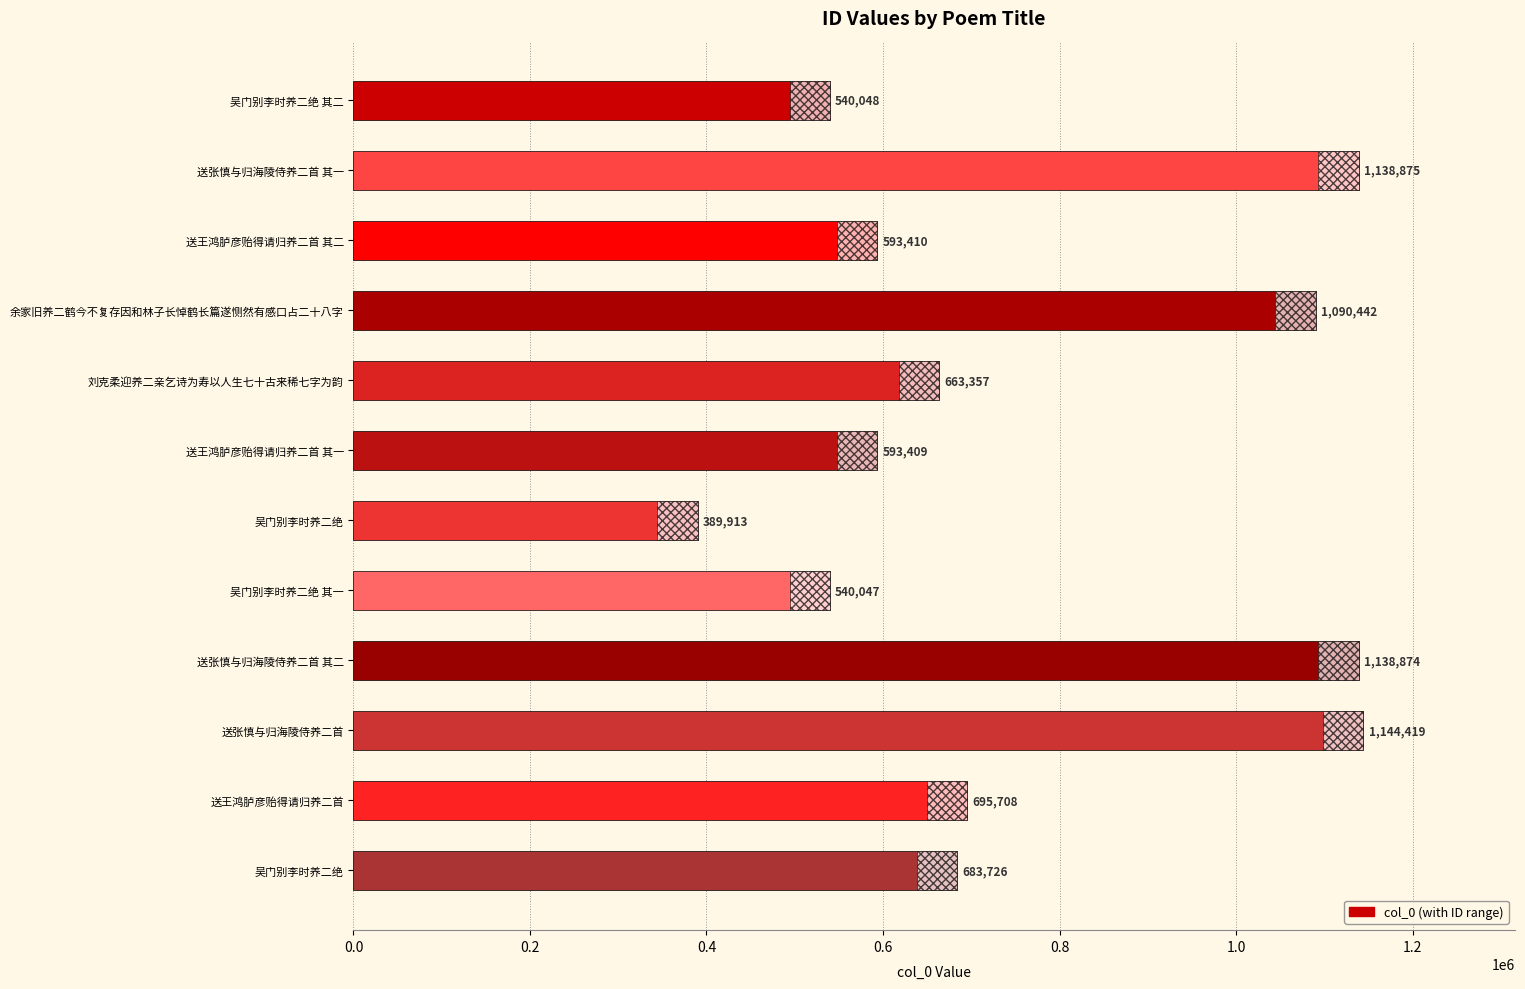

How many data points does each series have?

12